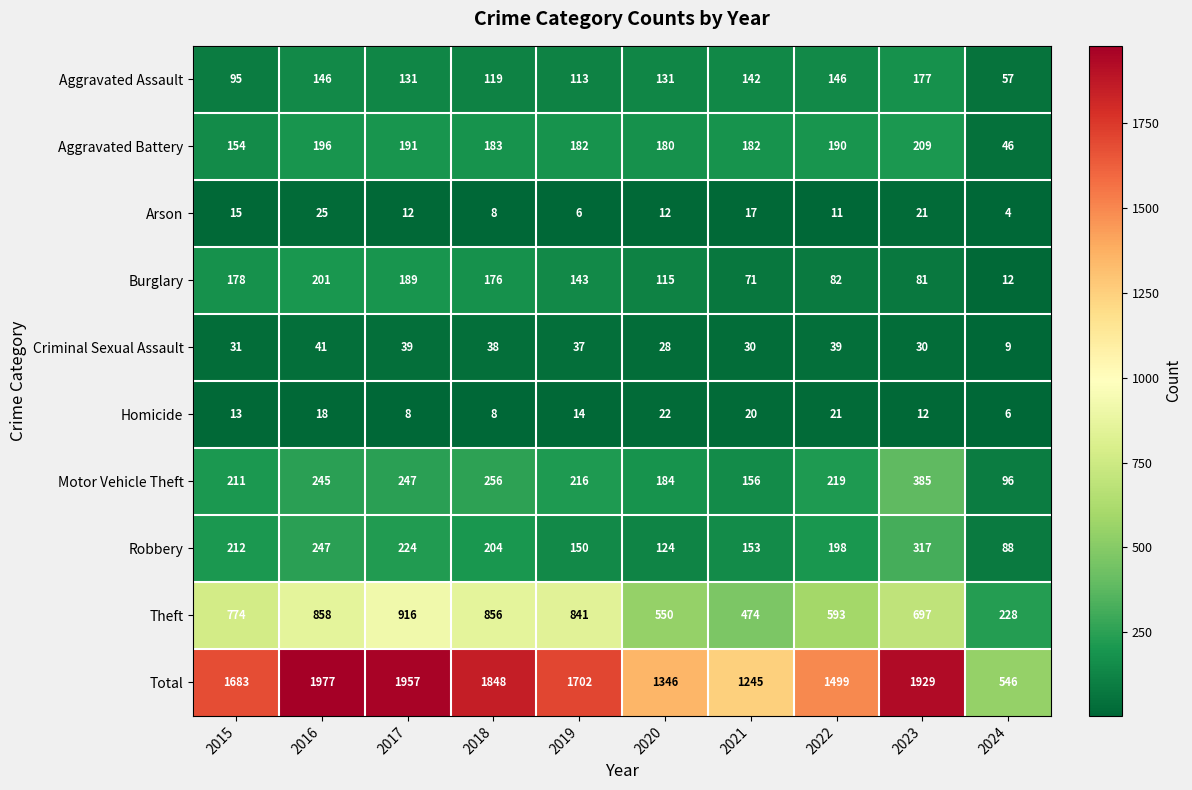

The value of Motor Vehicle Theft at 2022 is 359. True or false?

False